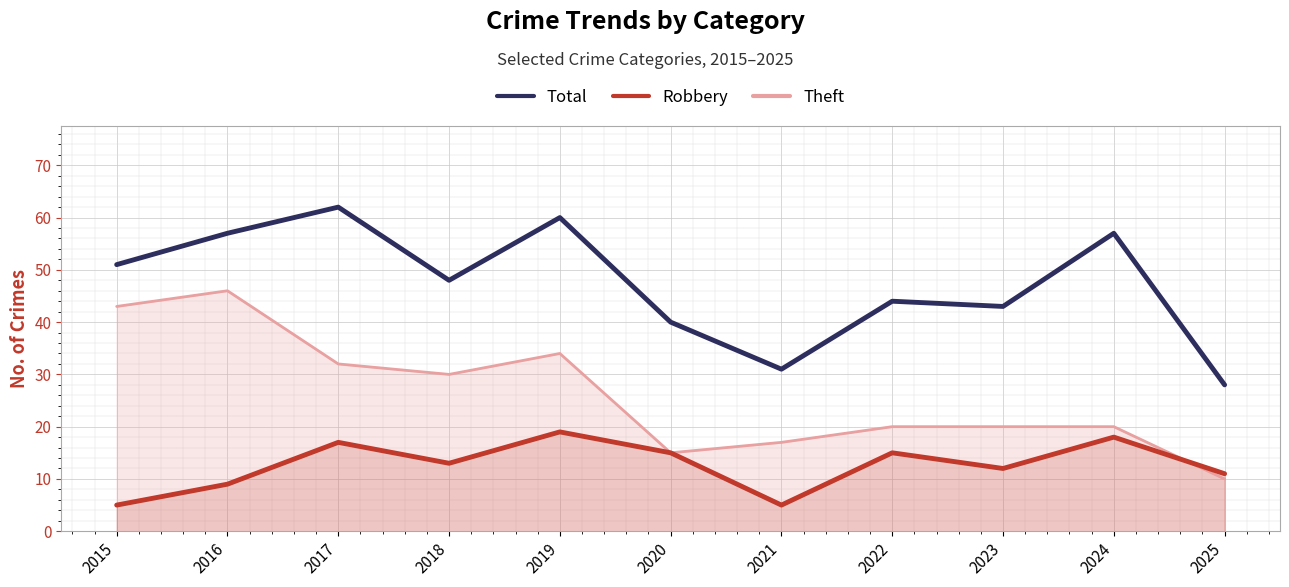

True or false: Theft and Total cross at least once.

False